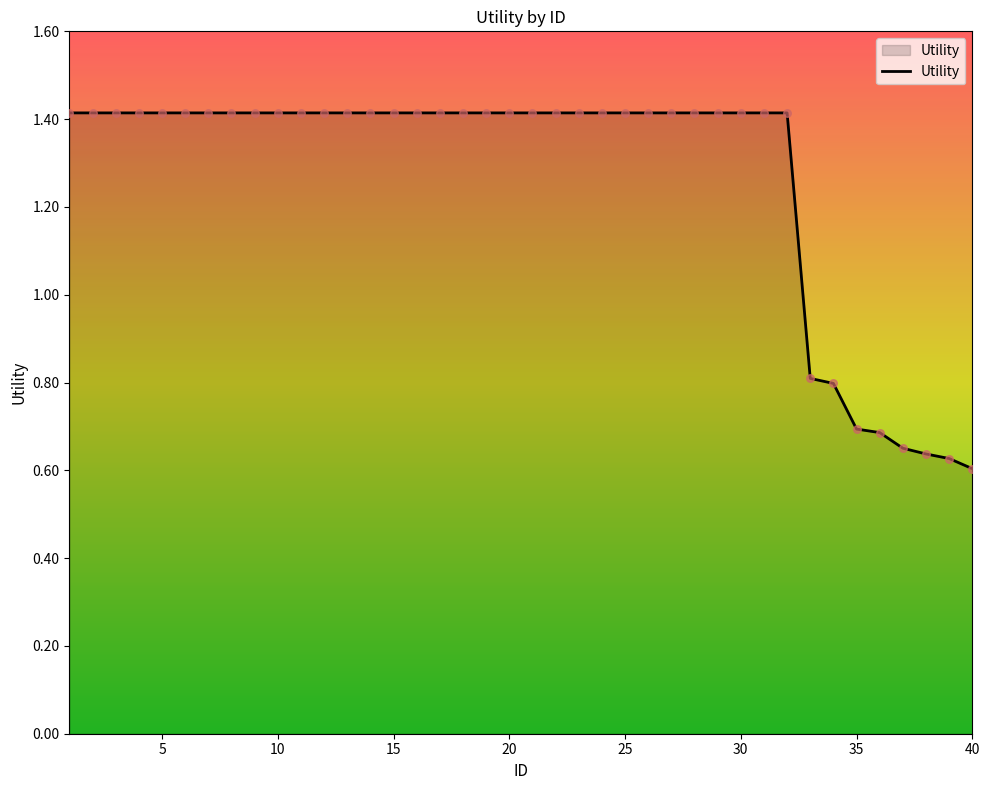

What is the greatest value displayed?

1.4